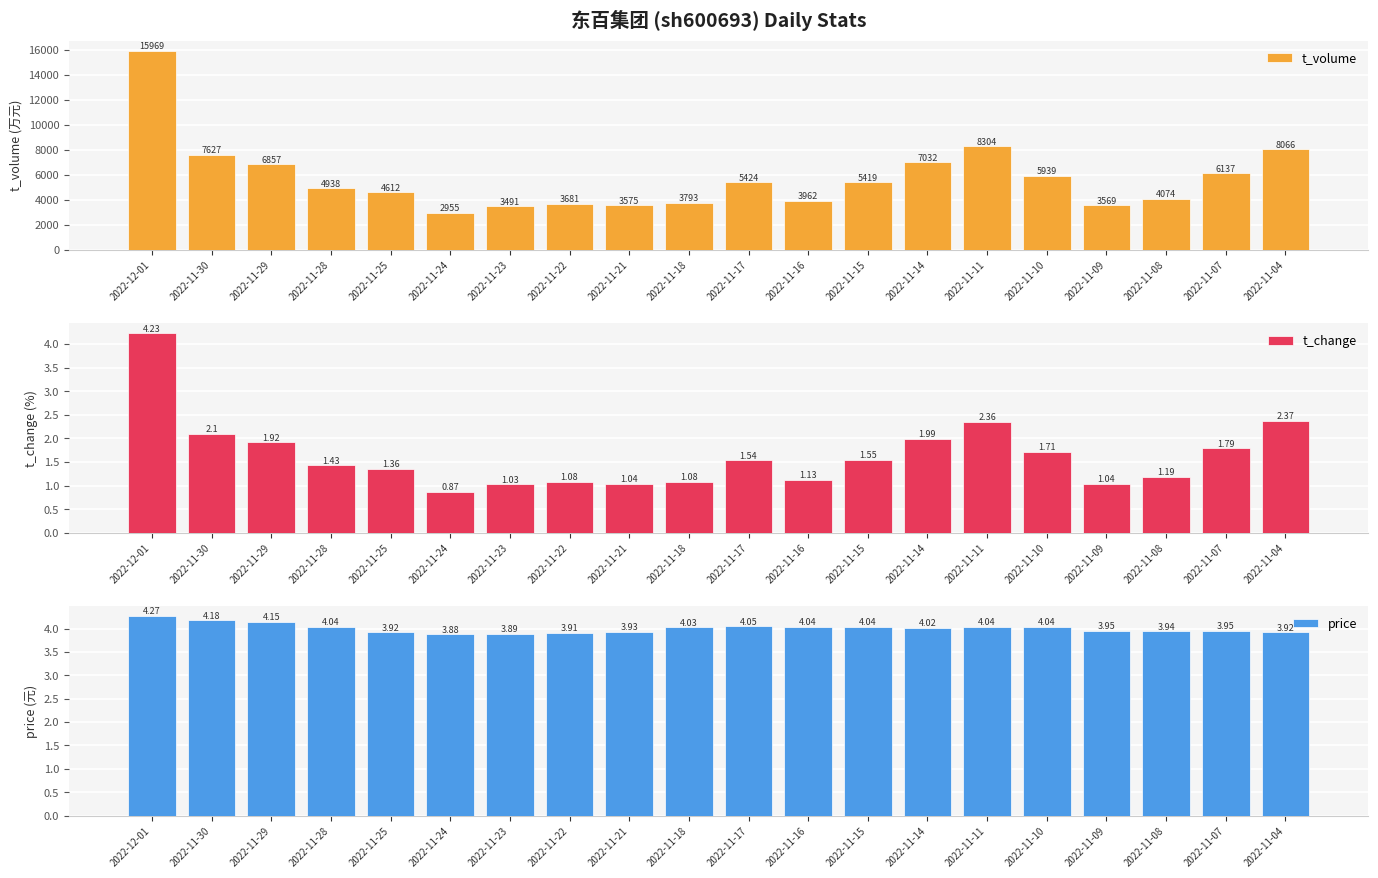

At how many categories does at least one series exceed 5435?

8